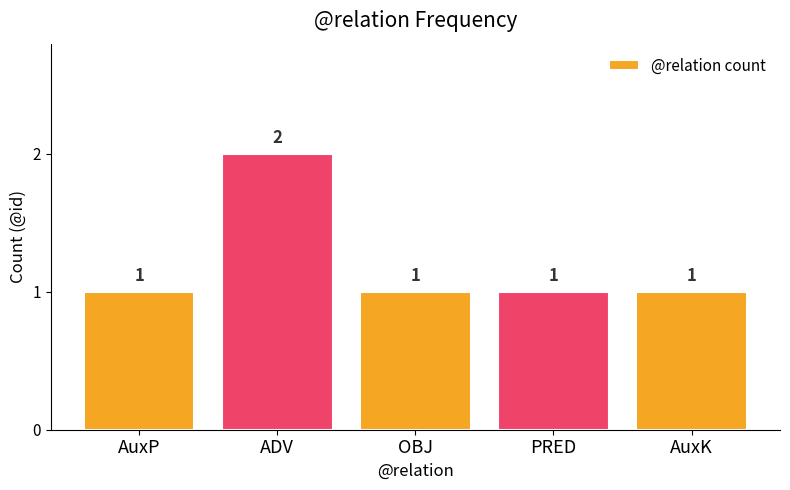

Read the value at AuxK.

1